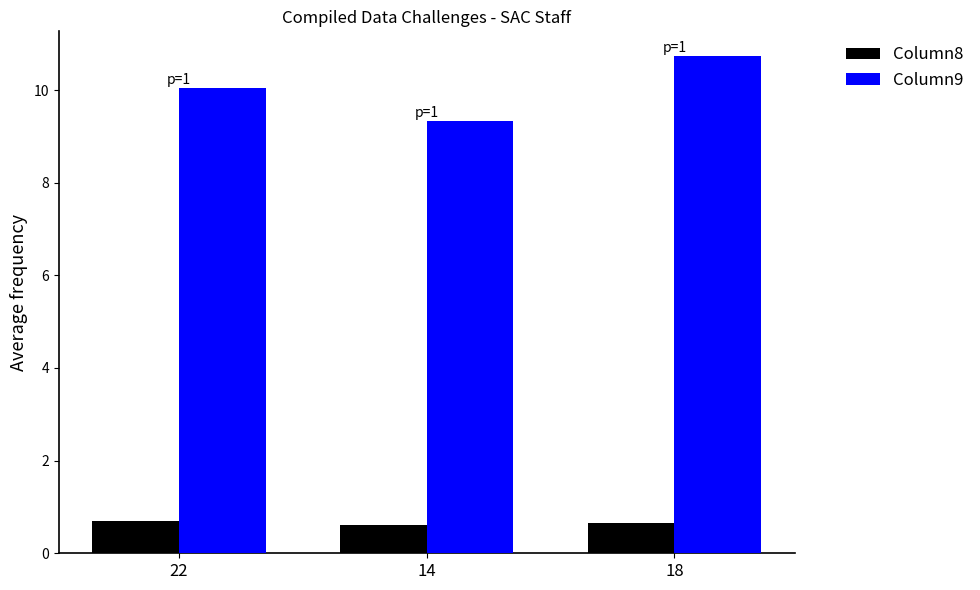

The value of Column9 at 18 is 10.7. True or false?

True